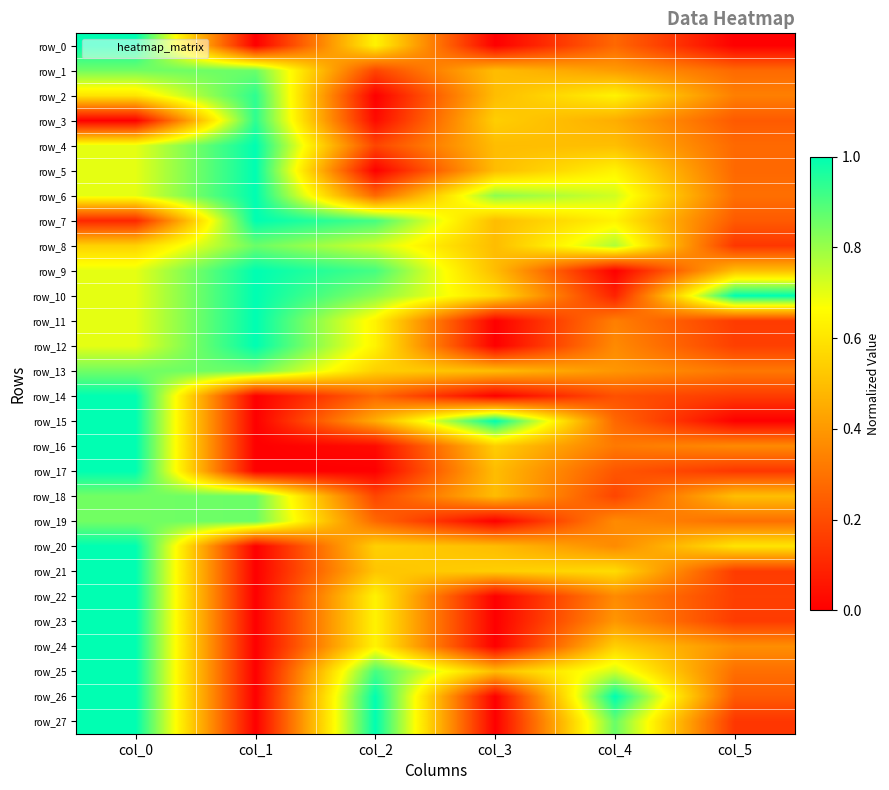

At which category is the sum across all series the highest?

col_0